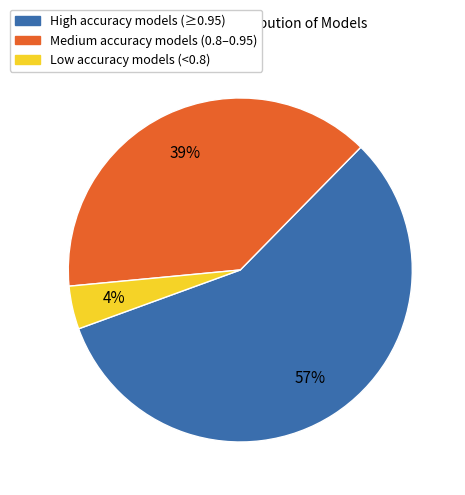

To the nearest percent, what is the average slice percentage?

33%